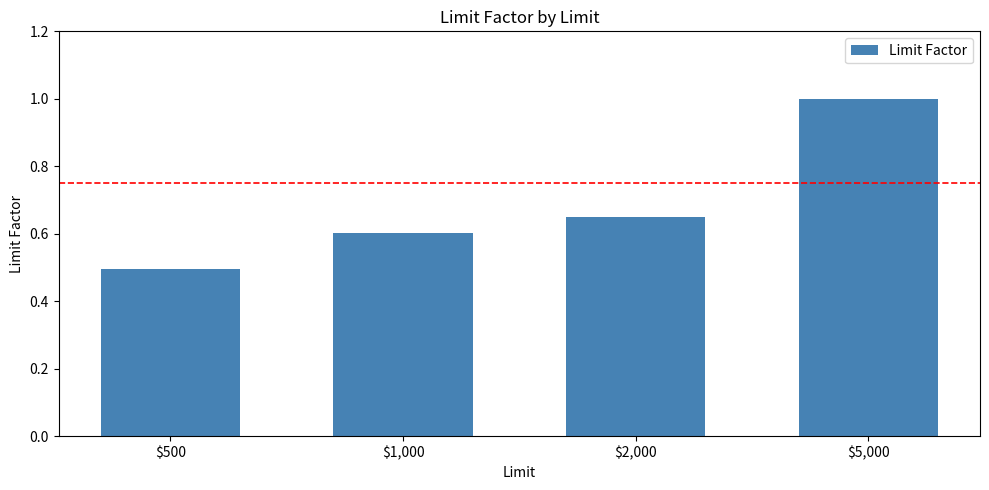

What is the difference between the maximum and minimum values?

0.5